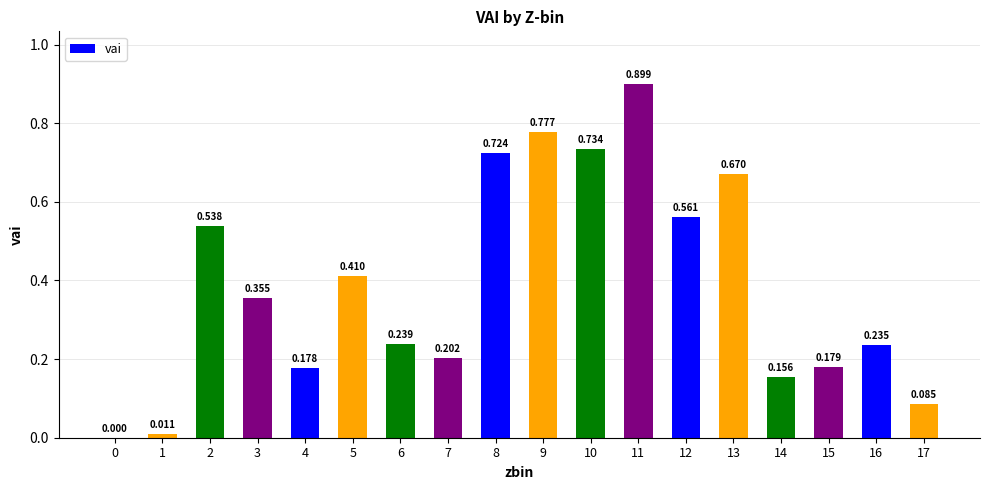

What is the change in value from 2 to 7?

-0.3